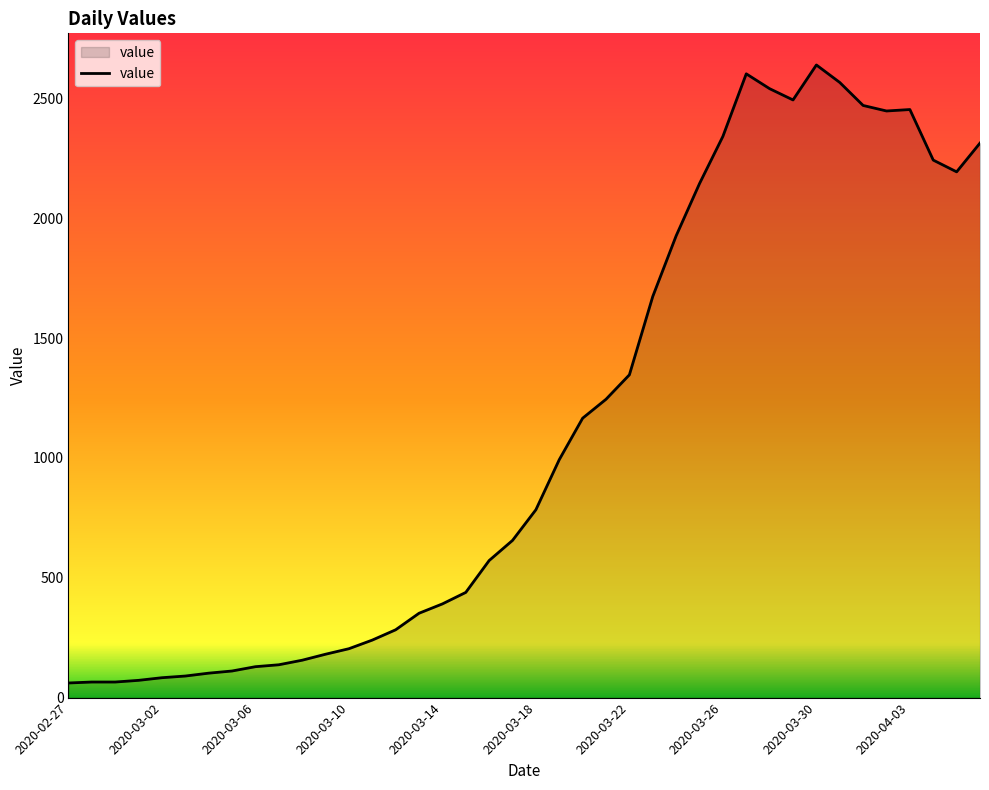

What is the difference between the maximum and minimum values?

2579